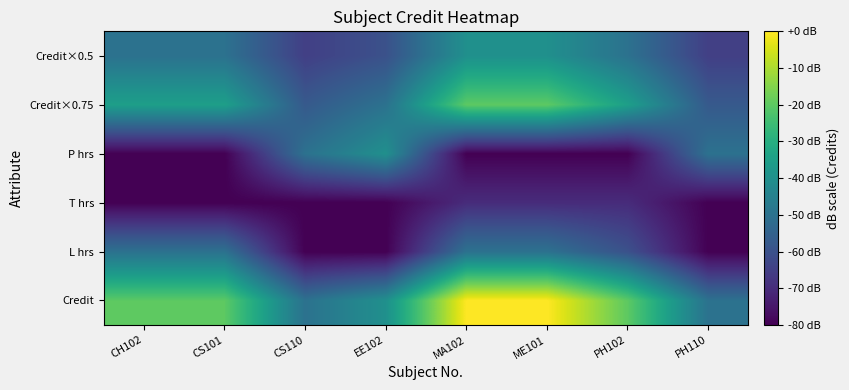

Which category has the highest value across all series?

MA102